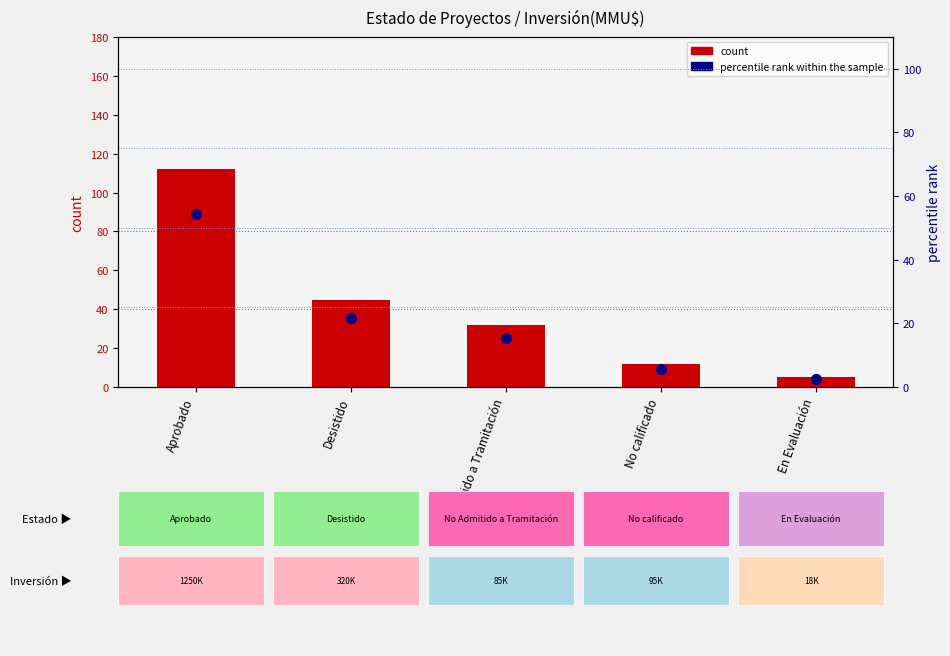

Which series has the largest total across all categories?

count